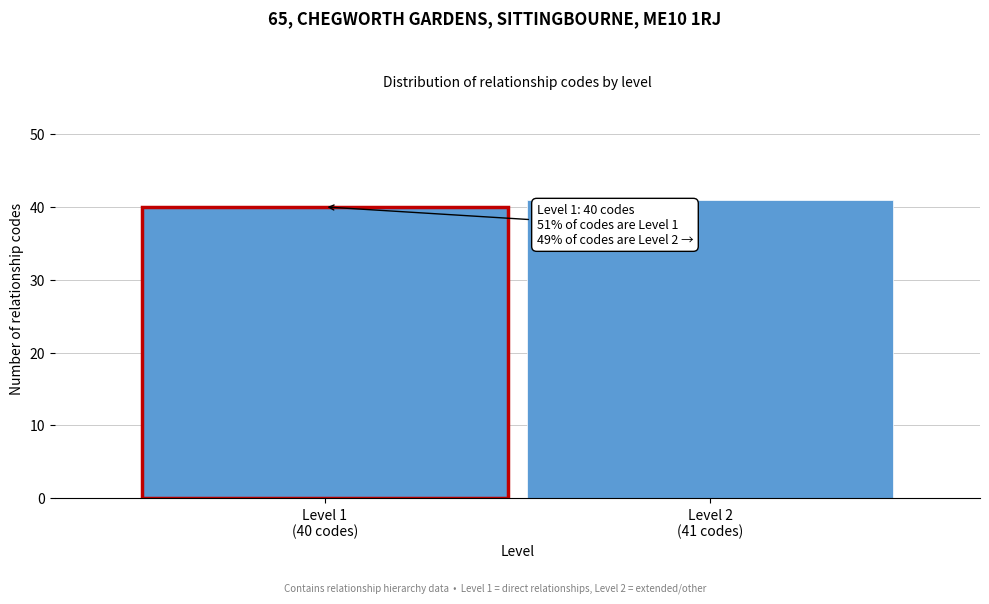

Reading right to left, extract all data points from this chart.

41	40